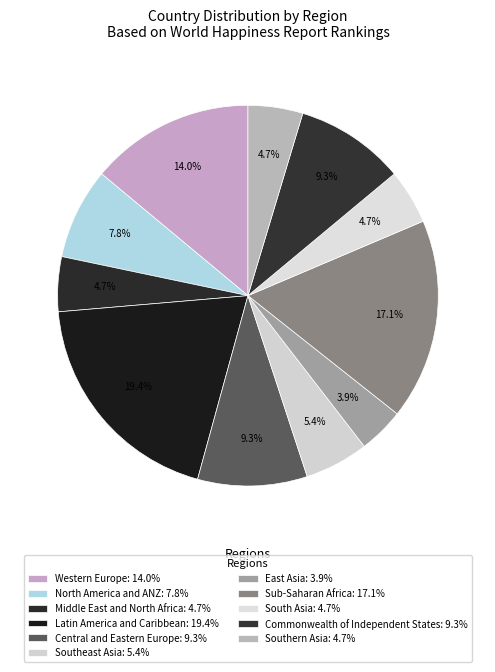

How many segments does this pie chart have?

11